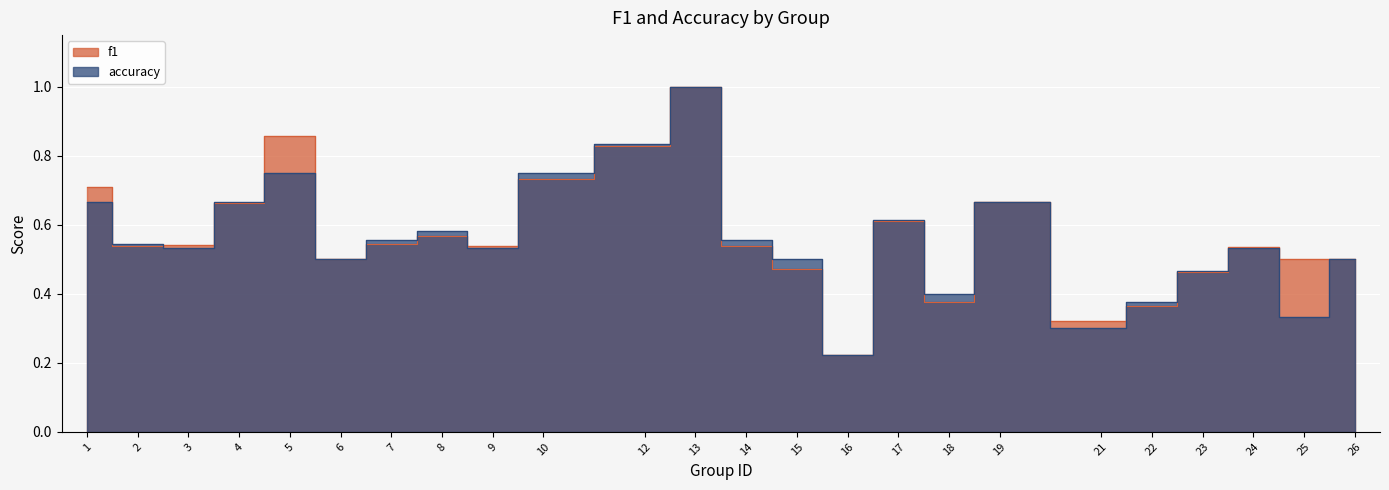

In f1, how many points are higher than both neighbors (excluding endpoints)?

6